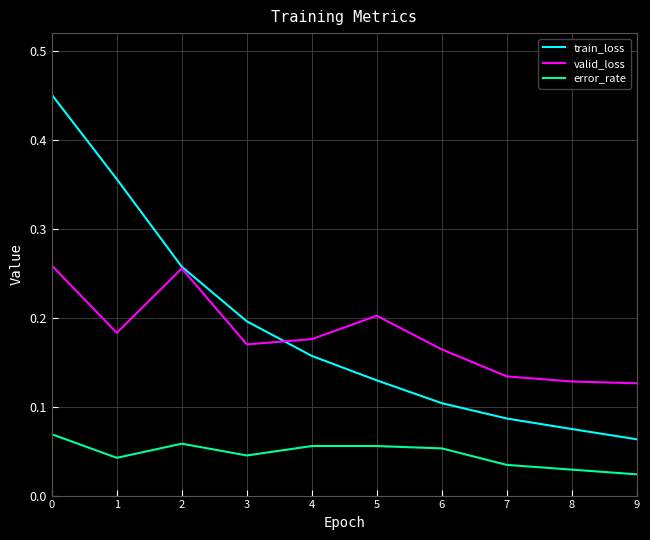

At how many categories does at least one series exceed 0?

10